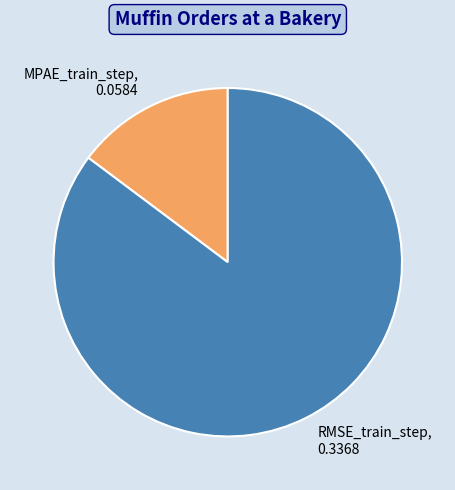

True or false: MPAE_train_step accounts for 15% of the total.

True